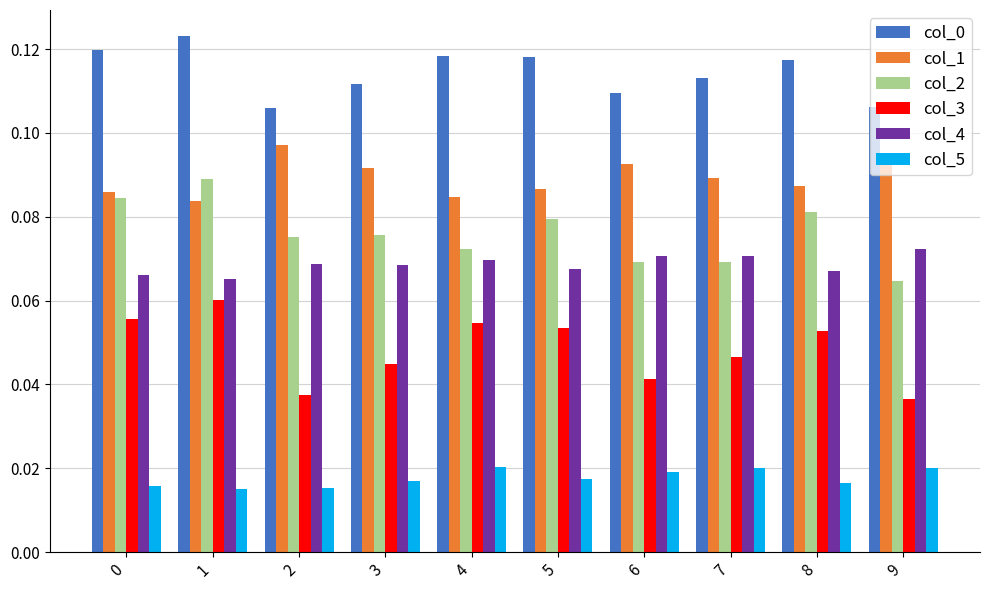

What is the sum of all col_4 values?

0.7